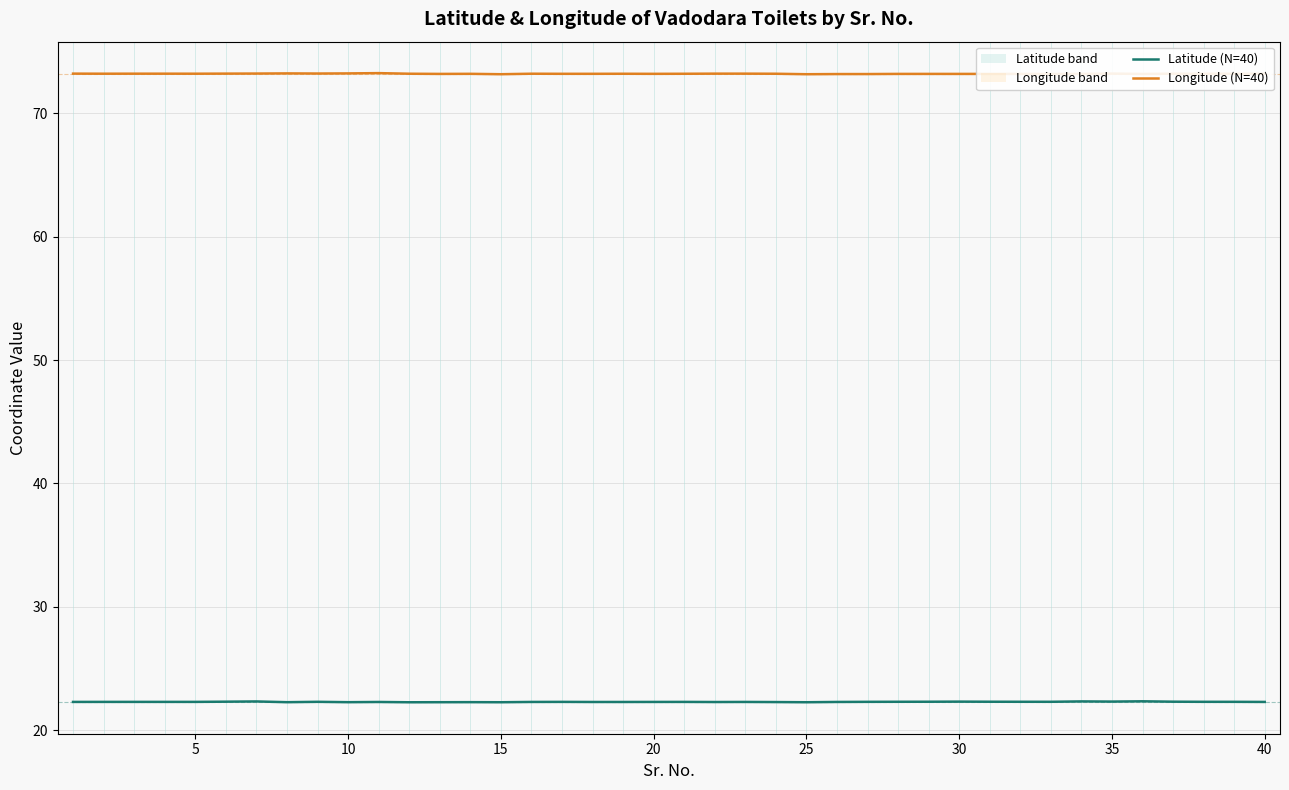

True or false: Latitude (N=40) and Longitude (N=40) intersect in this chart.

False